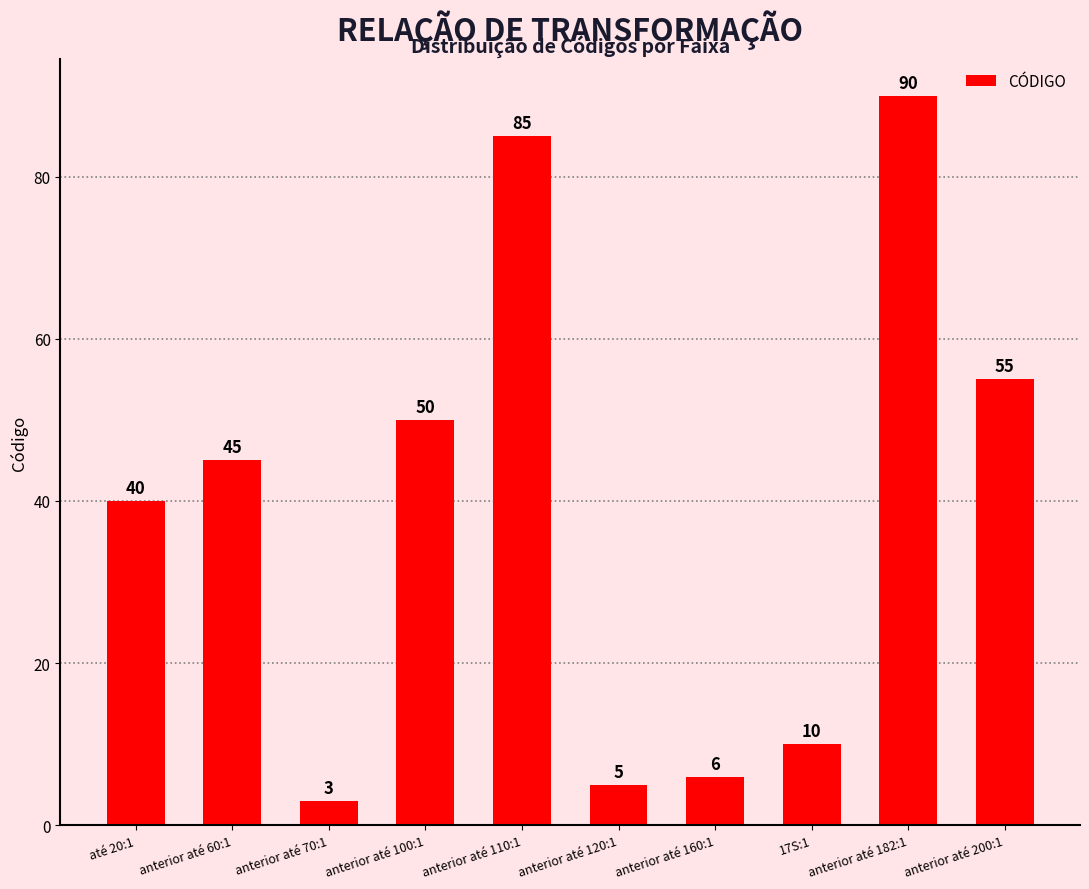

Is it true that the value at anterior até 60:1 is 45?

True